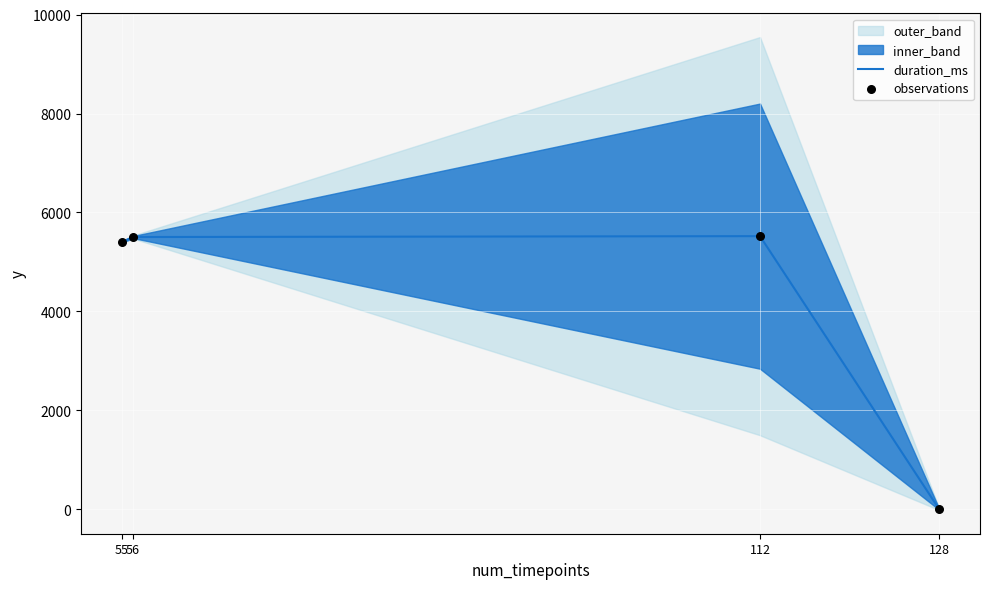

At how many categories does at least one series exceed 3227?

3